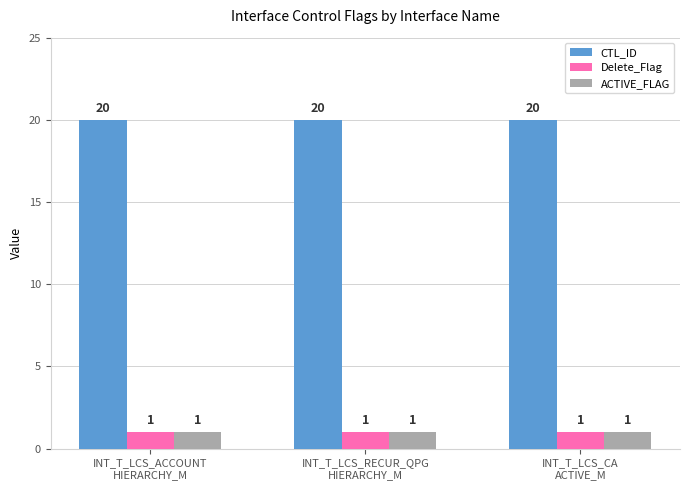

What is the sum of all ACTIVE_FLAG values?

3